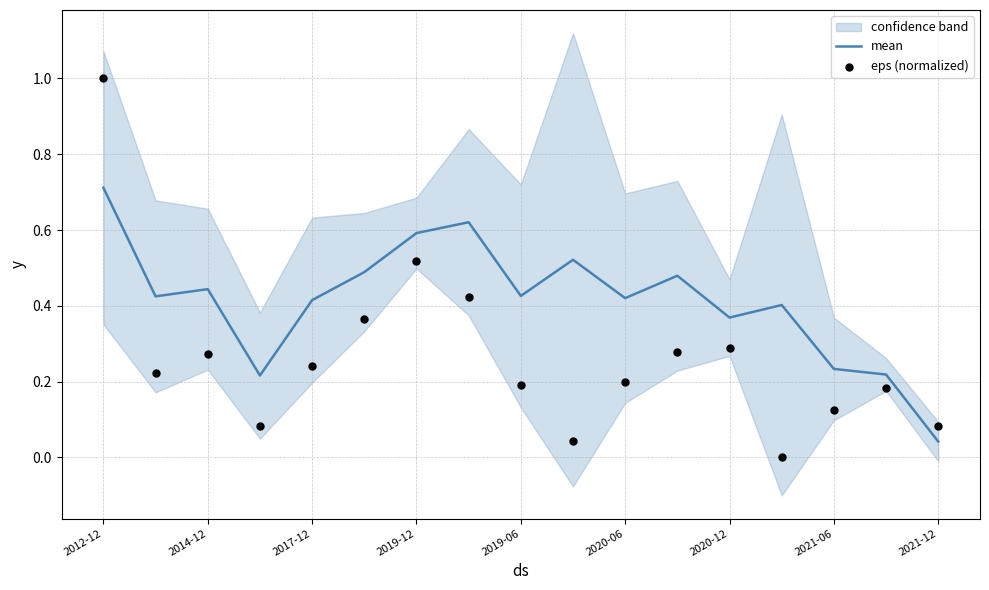

Which series has the widest spread of Y values?

eps (normalized)